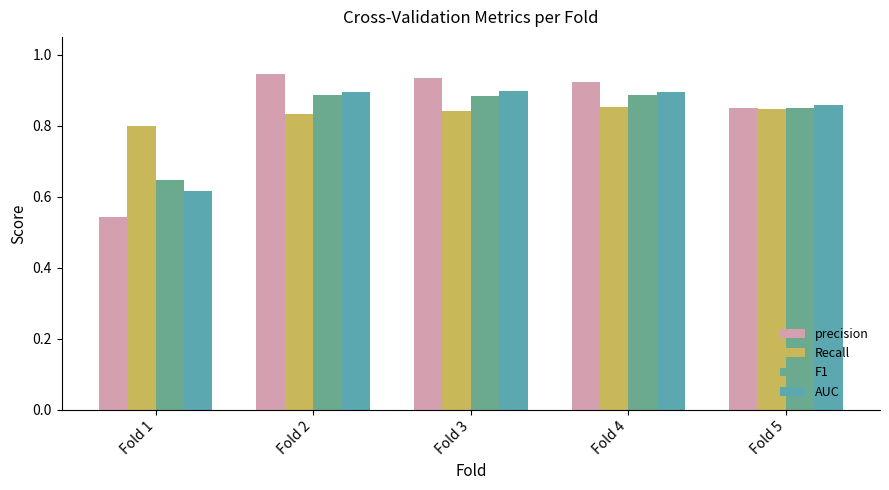

Reading left to right, what are all the values shown in this chart?

precision: 0.5	0.9	0.9	0.9	0.9
Recall: 0.8	0.8	0.8	0.9	0.8
F1: 0.6	0.9	0.9	0.9	0.8
AUC: 0.6	0.9	0.9	0.9	0.9